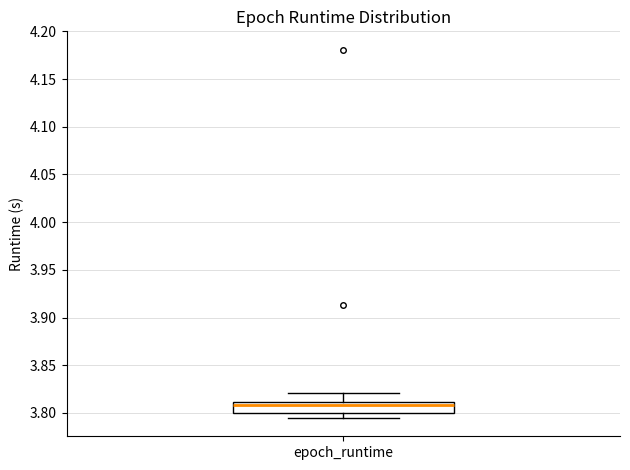

Transcribe this box plot: give where the median line is, the range the box spans, and where the two whiskers end, as read against the y-axis. The values are not printed on the chart, so give them approximately, as read against the axis.

median 3.810 (just below the box's upper edge), box 3.800 to 3.810, whiskers 3.795 to 3.820